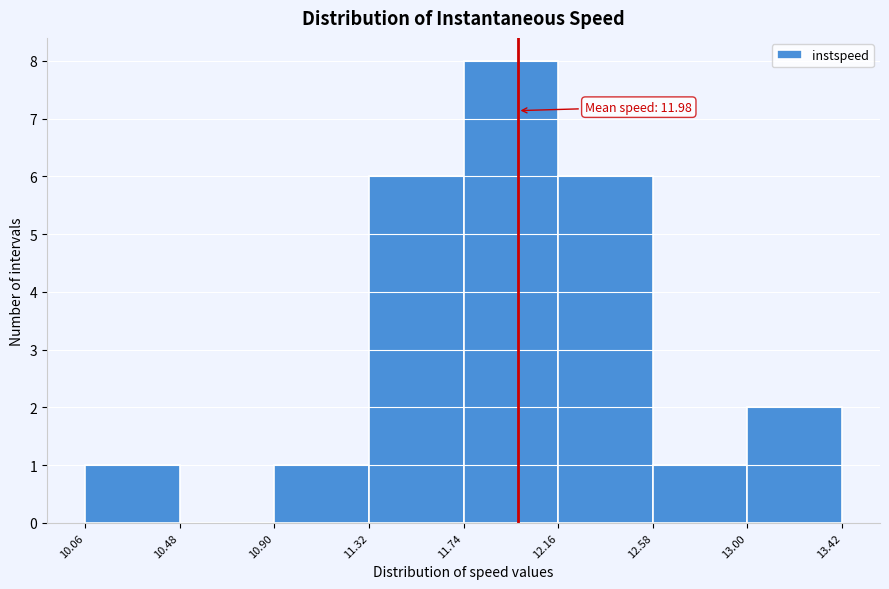

Which range on the x-axis has the tallest bar?

11.74 to 12.16